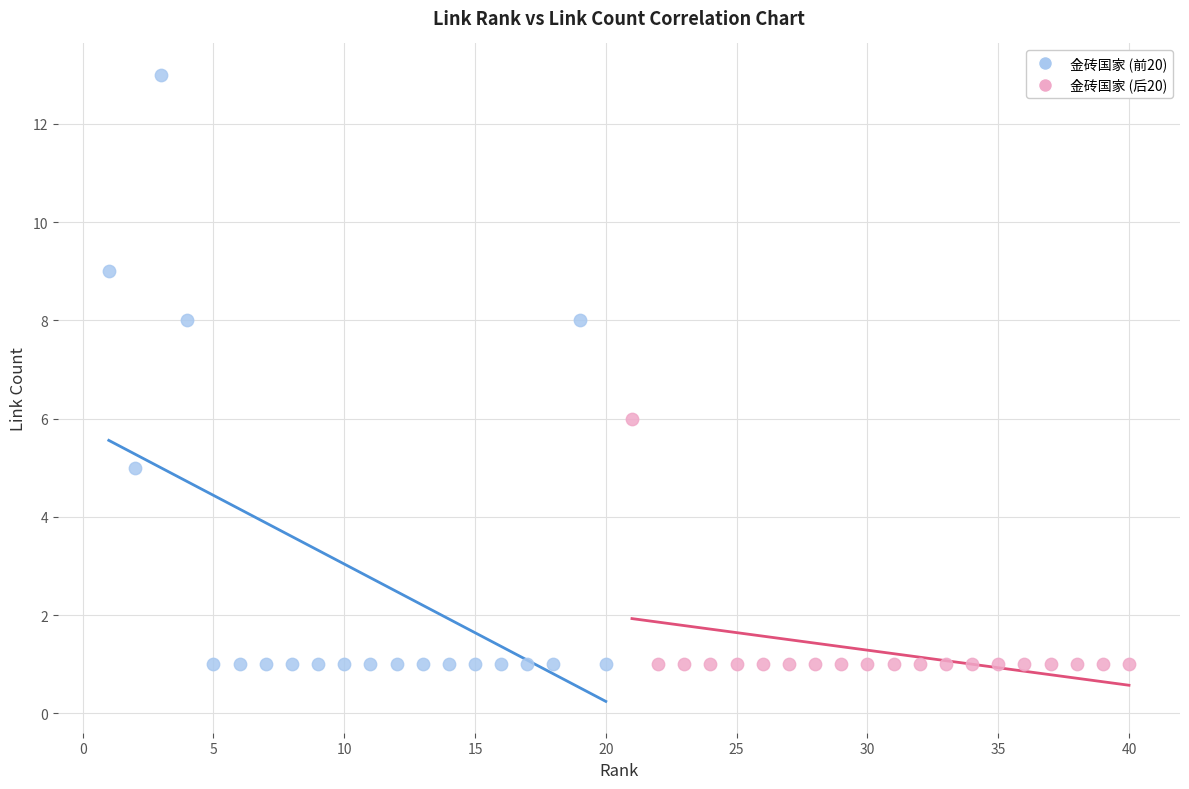

Which series has the largest Y range (max minus min)?

金砖国家 (前20)